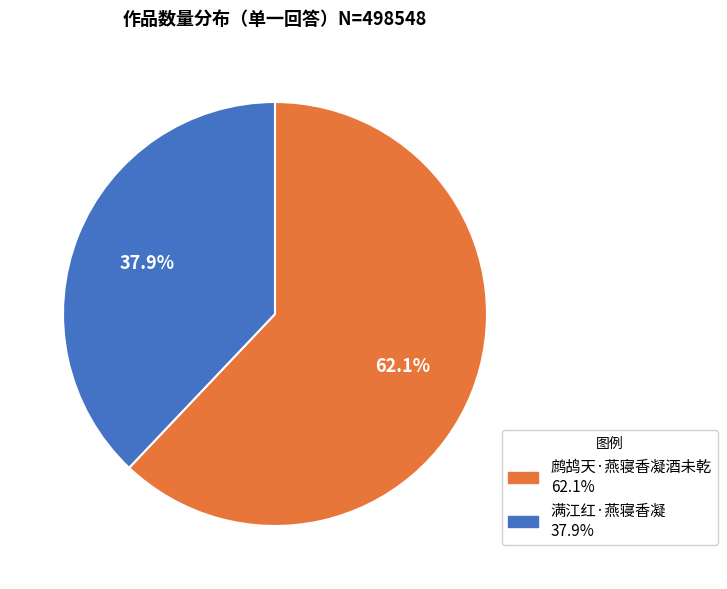

Rank the categories by value from highest to lowest.

鹧鸪天·燕寝香凝酒未乾, 满江红·燕寝香凝